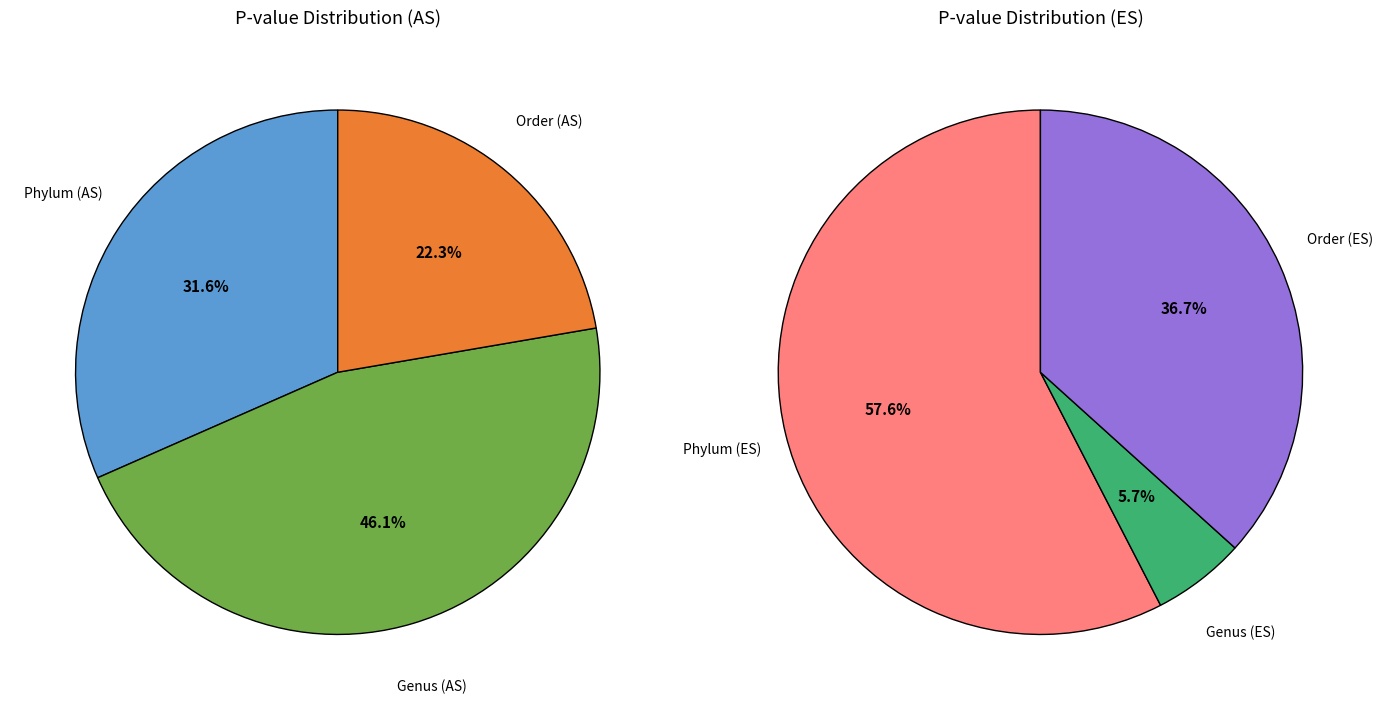

How many segments does this pie chart have?

3